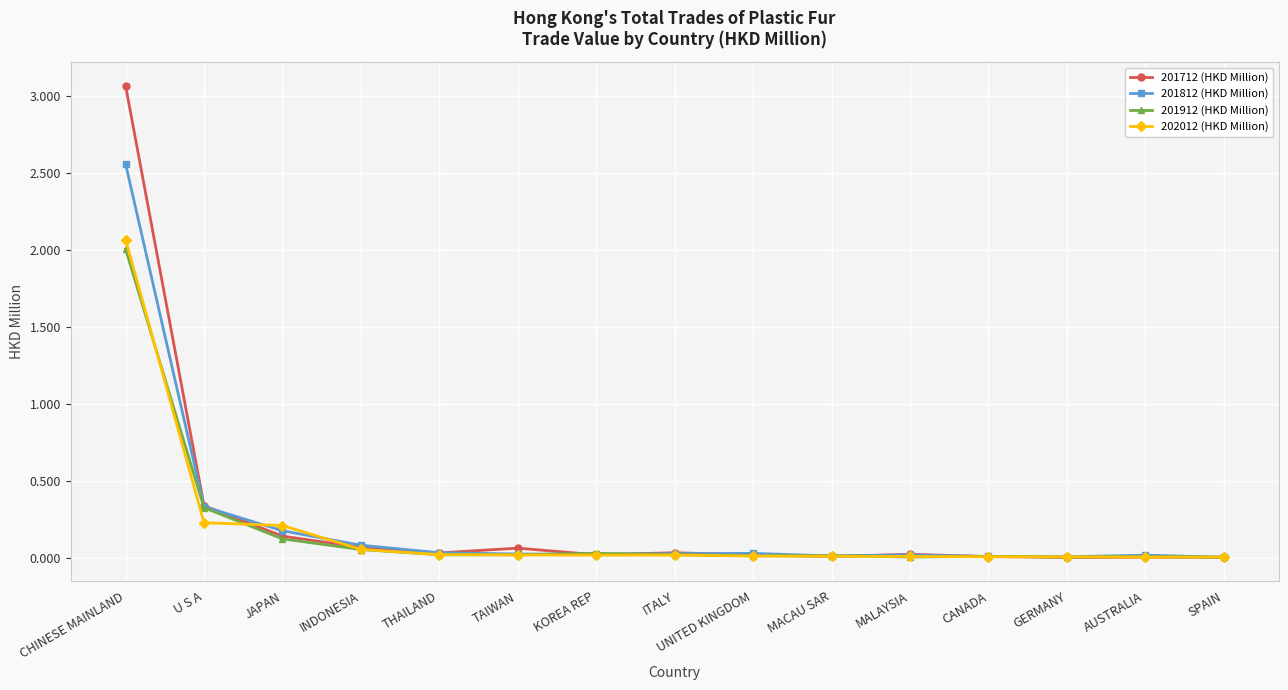

What is the label of the 3rd point from the left?

JAPAN